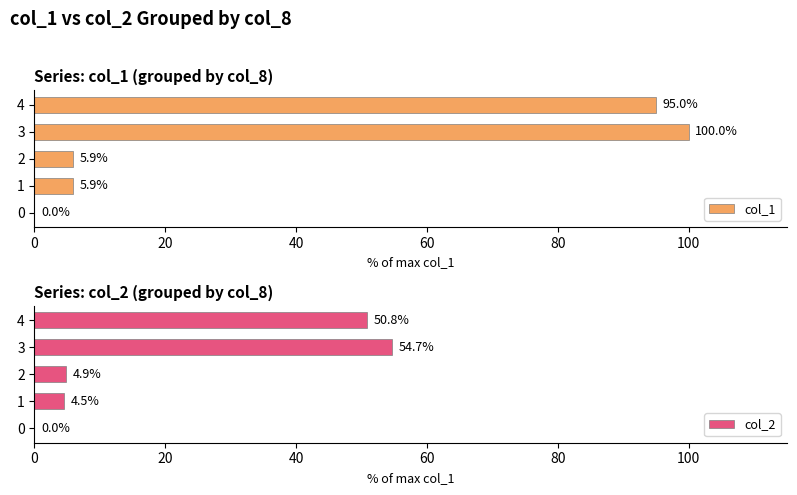

Which series has the largest range (max minus min)?

col_1